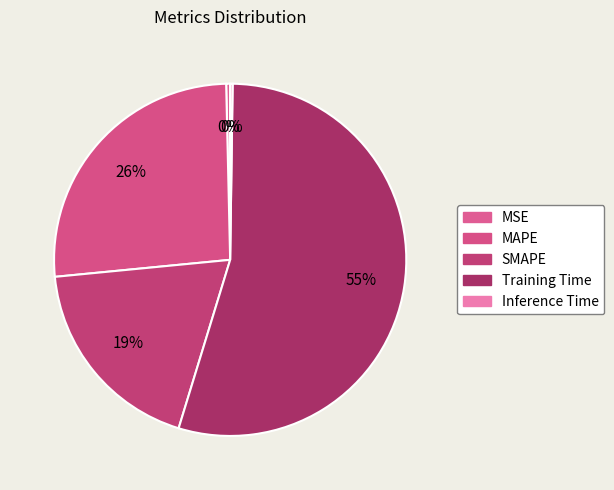

To the nearest percent, what is the average slice percentage?

20%